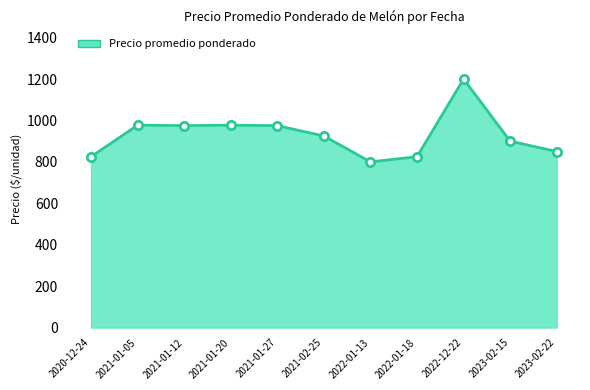

What is the approximate value at 2021-02-25?

925